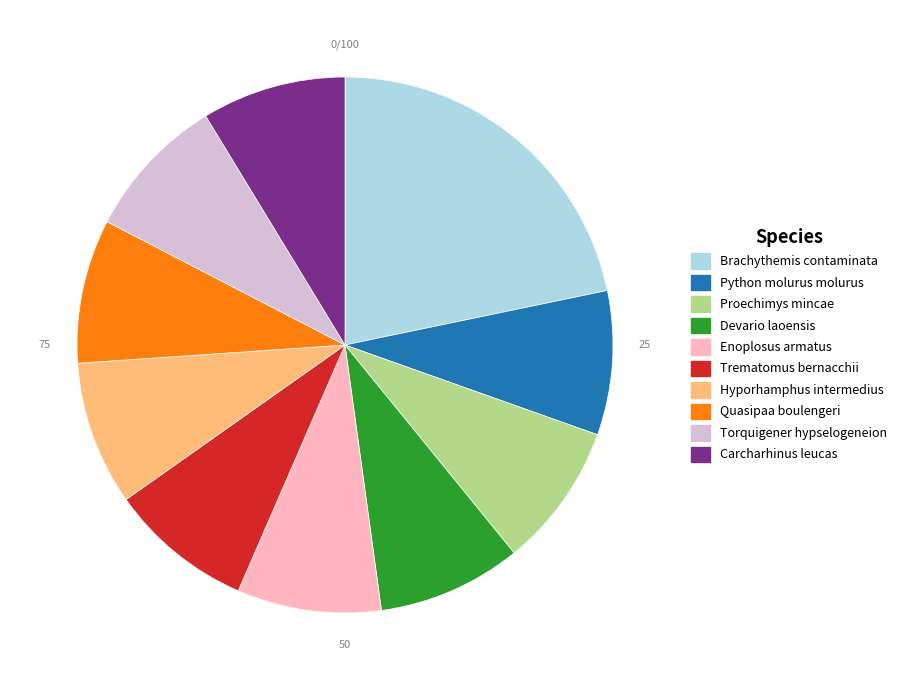

Combined, do Proechimys mincae and Brachythemis contaminata account for over 50%?

No